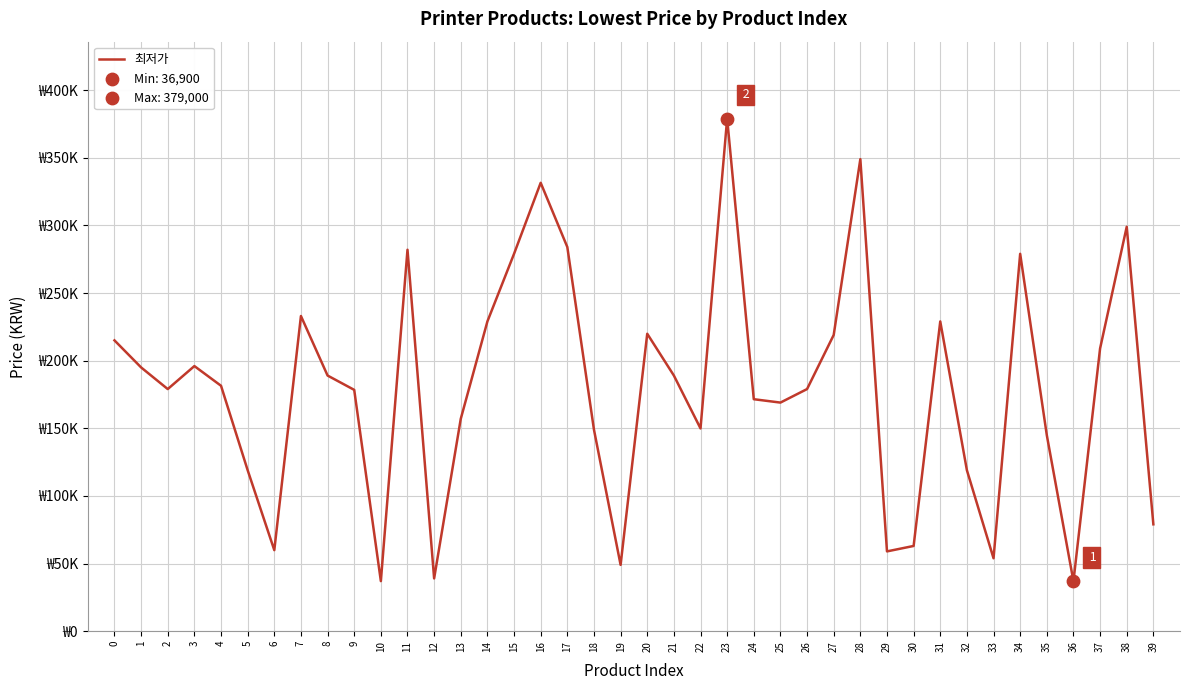

Which has a higher value, 27 or 6?

27